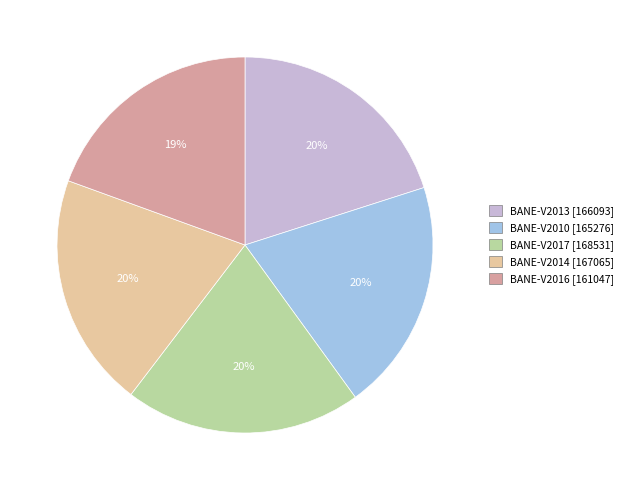

Do BANE-V2013 [166093] and BANE-V2016 [161047] together represent more than half of the pie?

No